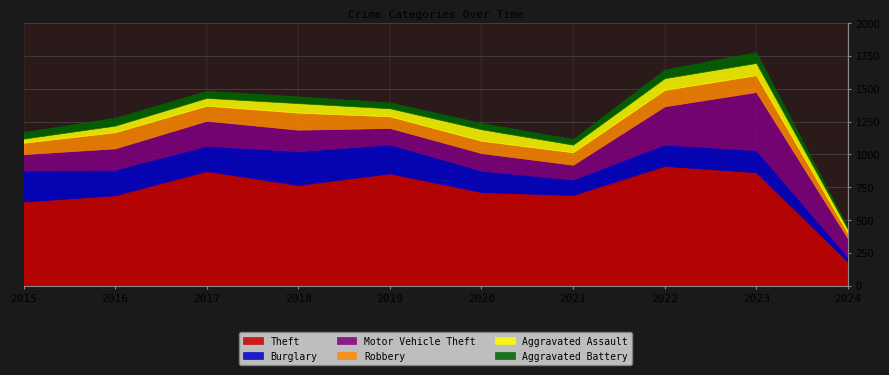

Reading left to right, extract all data points from this chart.

Theft: 641	689	873	767	855	713	691	912	864	184
Burglary: 236	194	192	257	221	163	117	163	168	35
Motor Vehicle Theft: 125	163	191	164	125	134	113	291	443	142
Robbery: 87	123	115	130	89	94	95	125	128	40
Aggravated Assault: 31	50	59	72	61	87	58	89	93	30
Aggravated Battery: 50	60	54	52	45	48	43	66	83	13